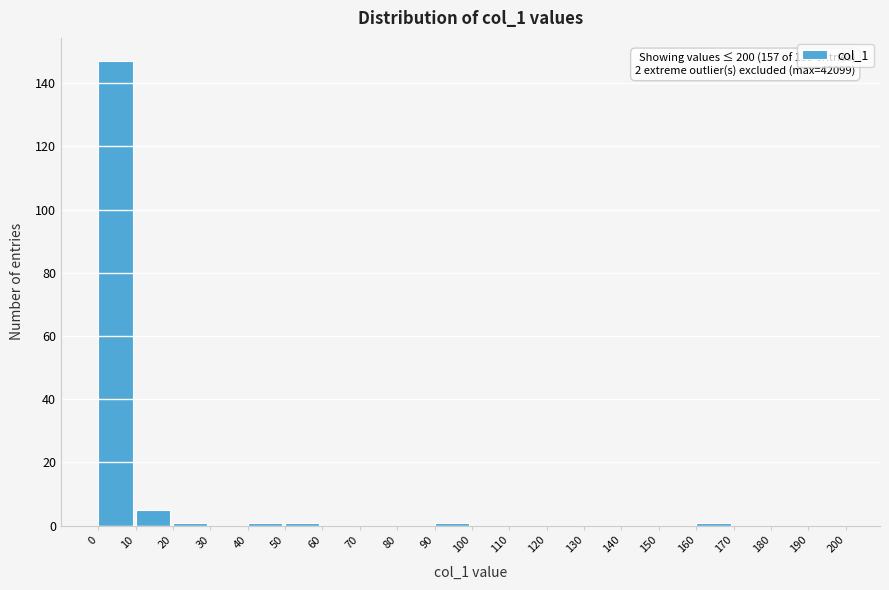

Over which range of the x-axis is the bar tallest?

0 to 10